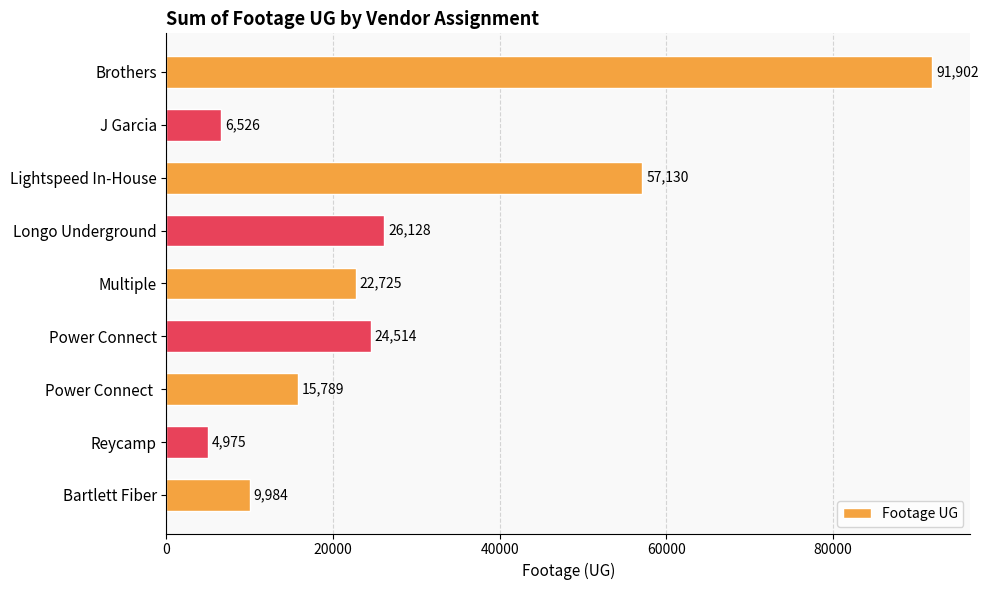

What is the change in value from Longo Underground to Bartlett Fiber?

-16144